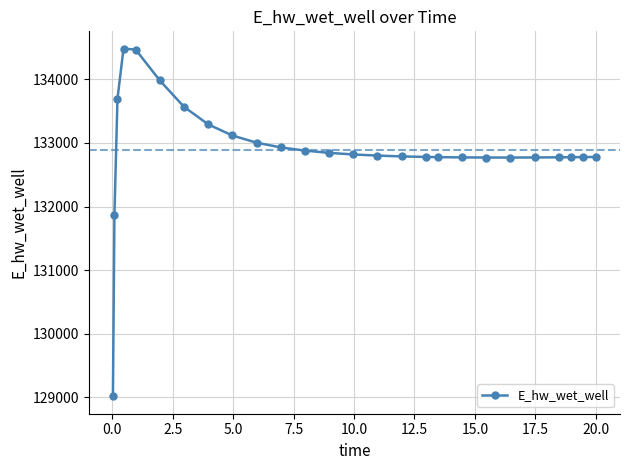

What is the smallest value displayed?

129015.7